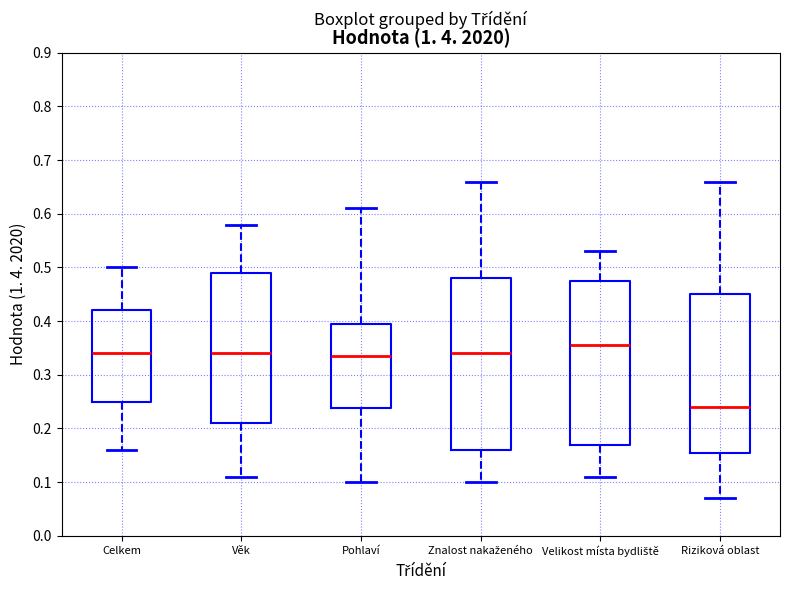

Reading left to right, read every box against the y-axis: the position of its median line, the range the box covers, and the ends of its whiskers. The values are not printed on the chart, so give them approximately, as read against the axis.

Celkem: median 0.34, box 0.25 to 0.42, whiskers 0.16 to 0.50
Věk: median 0.34, box 0.21 to 0.49, whiskers 0.11 to 0.58
Pohlaví: median 0.34, box 0.24 to 0.40, whiskers 0.10 to 0.61
Znalost nakaženého: median 0.34, box 0.16 to 0.48, whiskers 0.10 to 0.66
Velikost místa bydliště: median 0.36, box 0.17 to 0.48, whiskers 0.11 to 0.53
Riziková oblast: median 0.24, box 0.16 to 0.45, whiskers 0.07 to 0.66